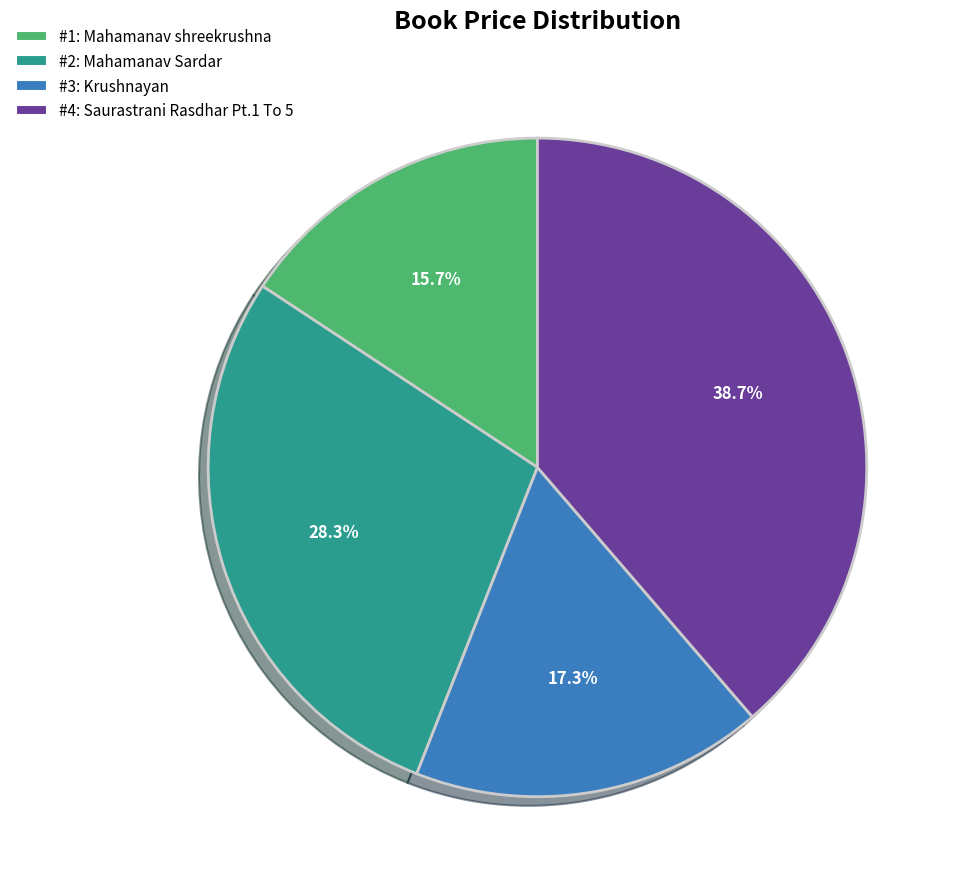

To the nearest percent, what is the average slice percentage?

25%